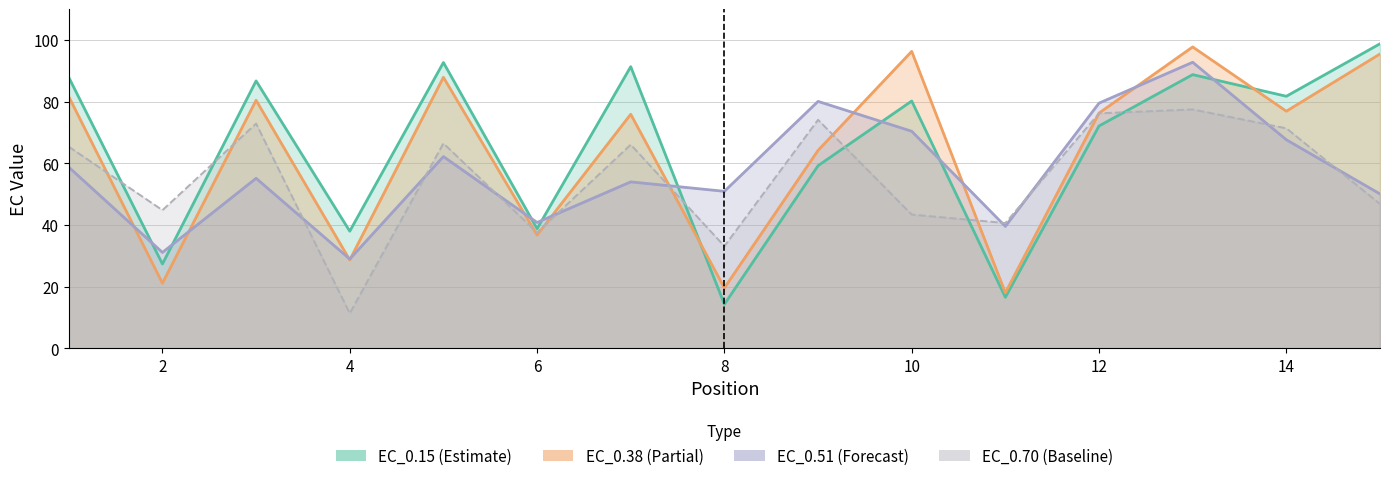

Which series ends up on top after the final intersection of EC_0.38 and EC_0.70?

EC_0.38